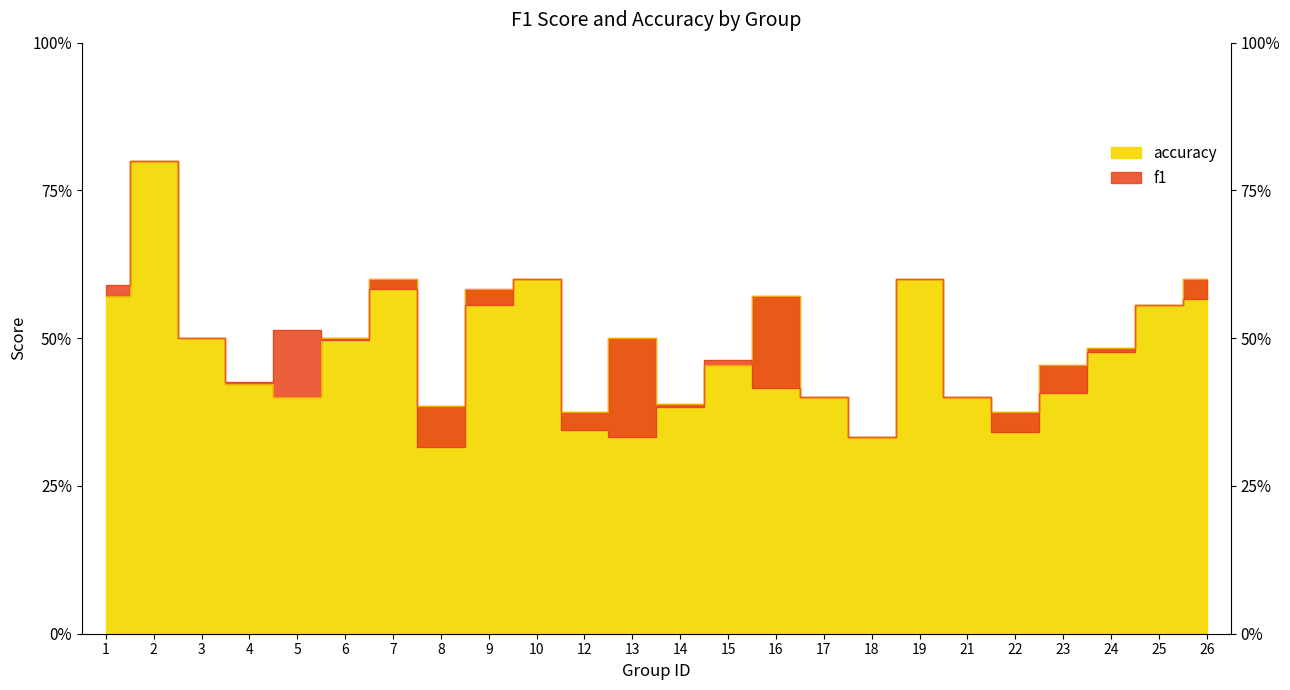

At 26, list the series in order from smallest to largest.

f1, accuracy